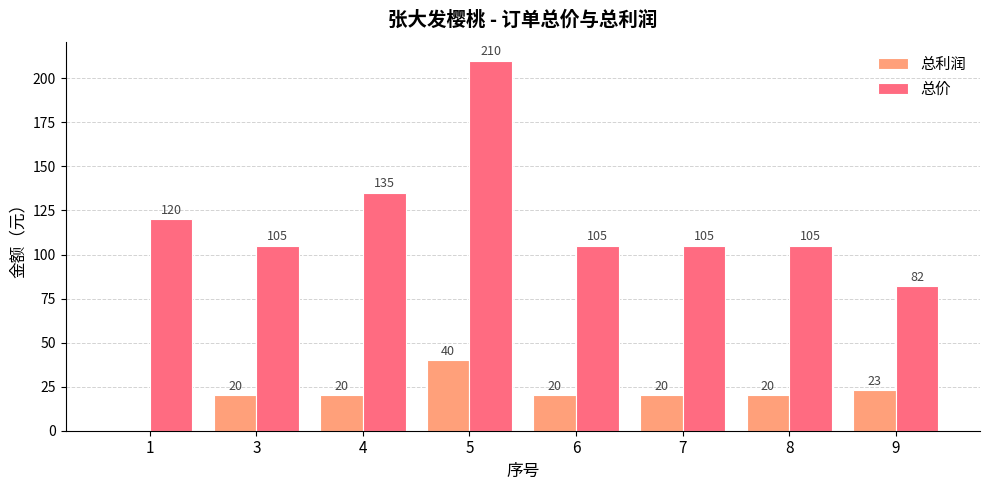

At which label does 总价 reach its peak?

5